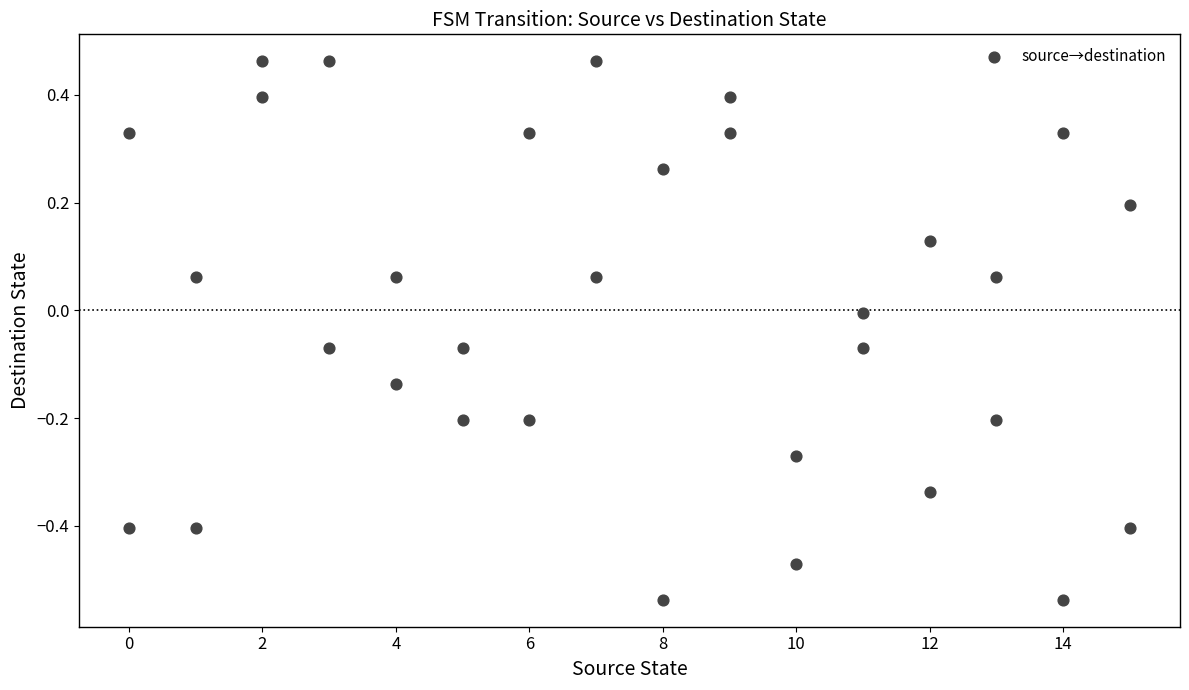

What is the range of Y values (max minus min)?

1.0